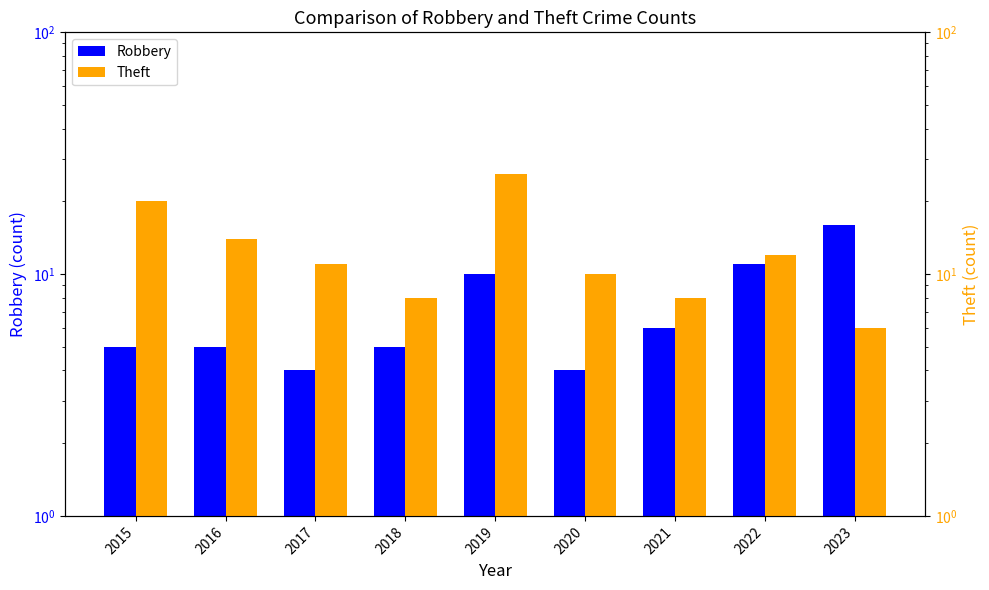

At which label is Robbery closest to 10?

2019